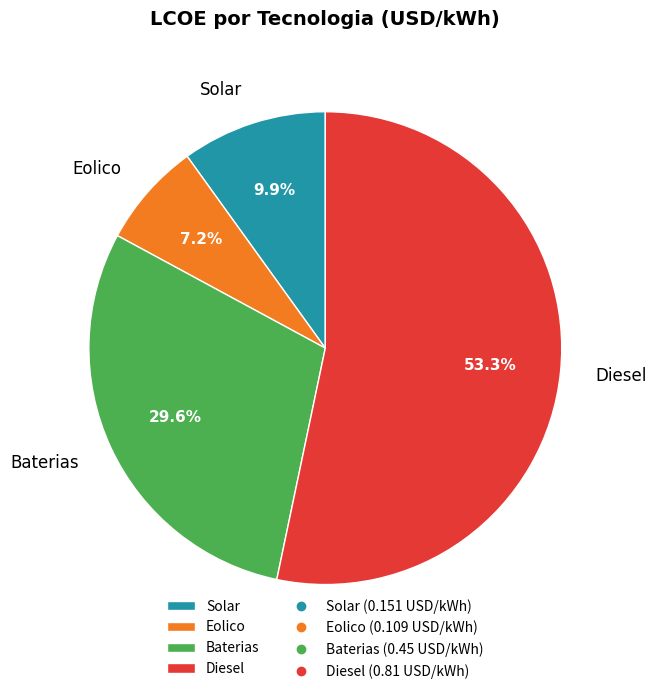

To the nearest percent, what portion does Baterias represent?

30%